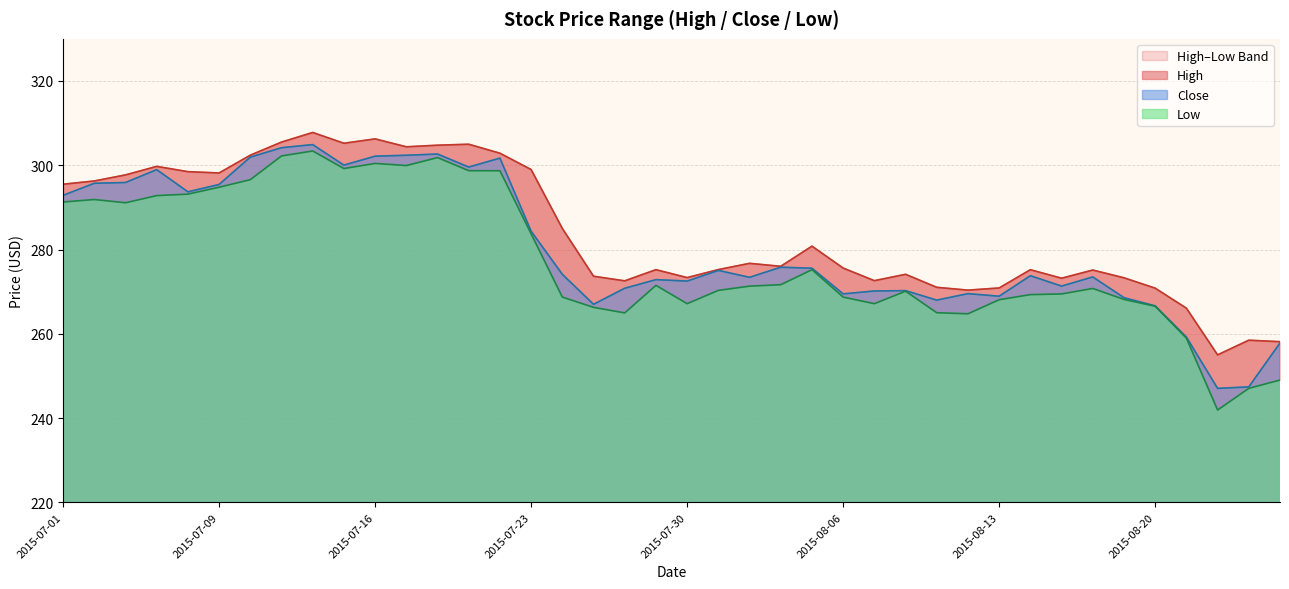

Reading left to right, what are all the values shown in this chart?

High: 295.5	296.3	297.7	299.7	298.5	298.2	302.4	305.5	307.8	305.2	306.3	304.4	304.8	305.0	302.9	299.0	285.0	273.7	272.6	275.2	273.3	275.2	276.7	276.0	280.8	275.6	272.6	274.1	271.0	270.4	270.9	275.2	273.2	275.1	273.3	270.8	266.1	255.0	258.5	258.1
Close: 292.9	295.7	295.9	299.0	293.7	295.4	301.9	304.2	304.9	300.0	302.1	302.4	302.7	299.6	301.7	284.3	274.1	267.0	270.8	272.9	272.5	275.0	273.4	275.8	275.6	269.5	270.2	270.2	268.0	269.5	268.9	273.8	271.3	273.5	268.6	266.6	259.2	247.1	247.4	257.8
Low: 291.3	291.9	291.1	292.8	293.1	294.8	296.6	302.2	303.4	299.2	300.4	299.9	301.8	298.7	298.7	283.7	268.7	266.3	265.0	271.5	267.1	270.3	271.3	271.6	275.2	268.7	267.1	270.1	265.0	264.8	268.1	269.3	269.5	270.8	268.2	266.5	259.0	241.9	247.1	249.0